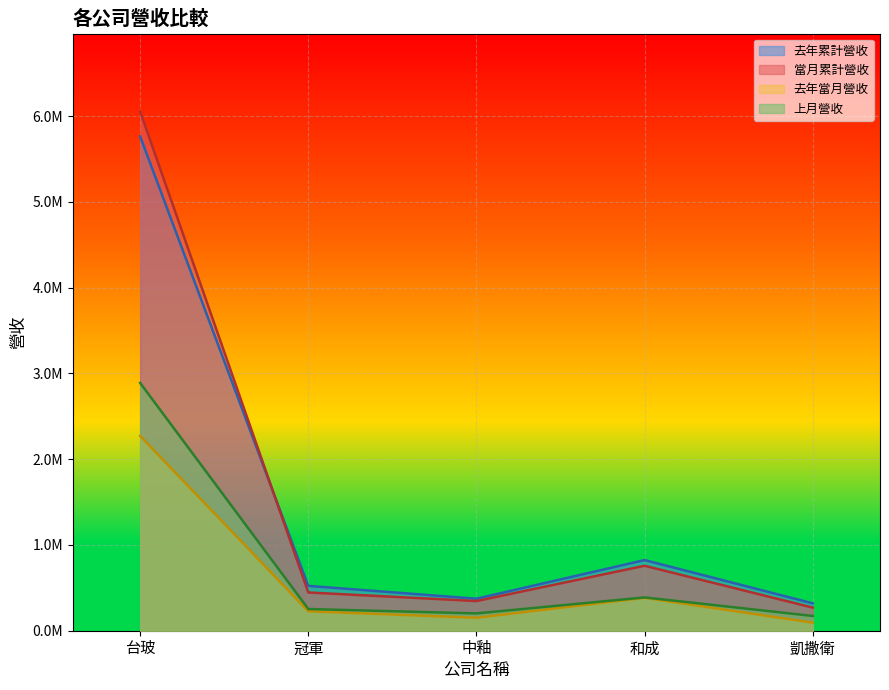

Between 台玻 and 9, which is larger?

台玻